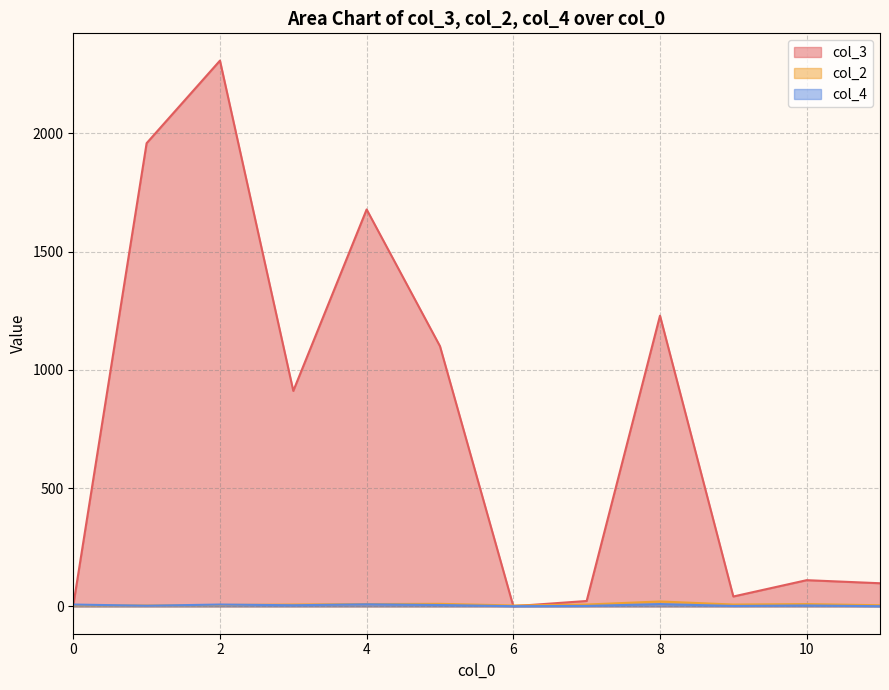

Between 2 and 0, which is larger?

2